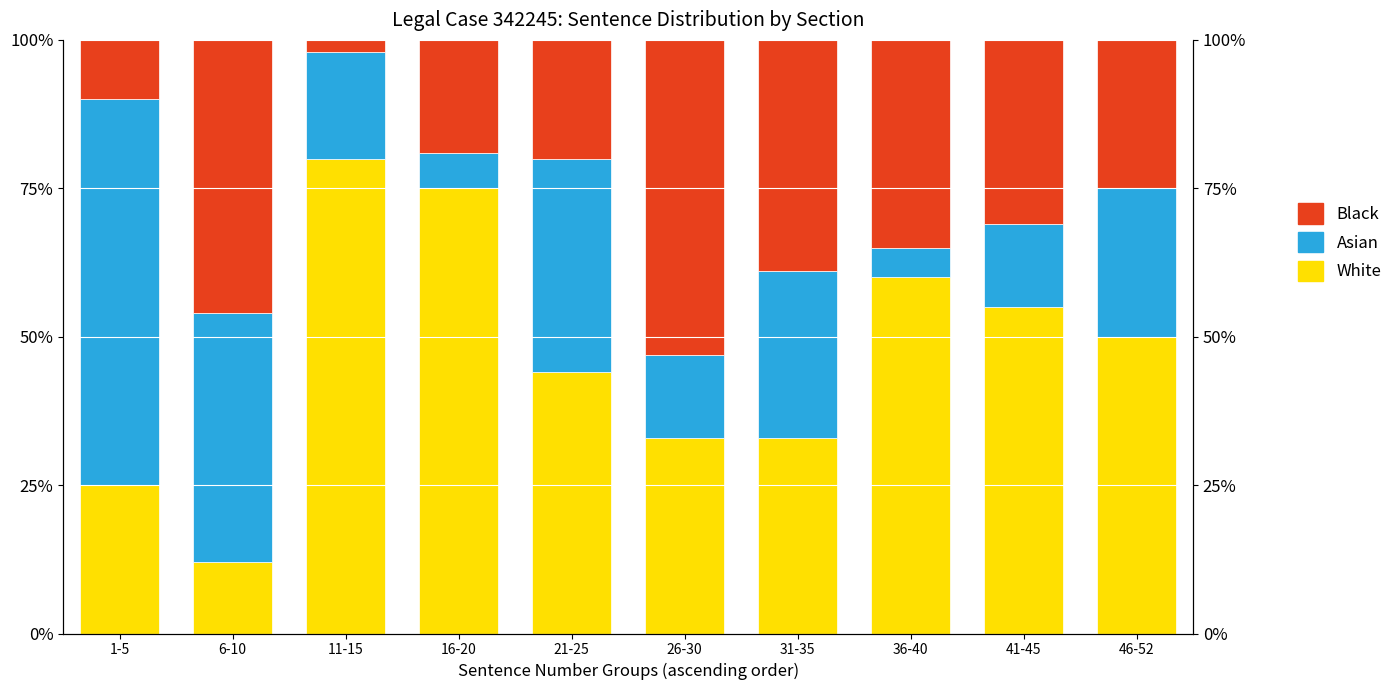

At which category does the chart reach its peak across all series?

11-15